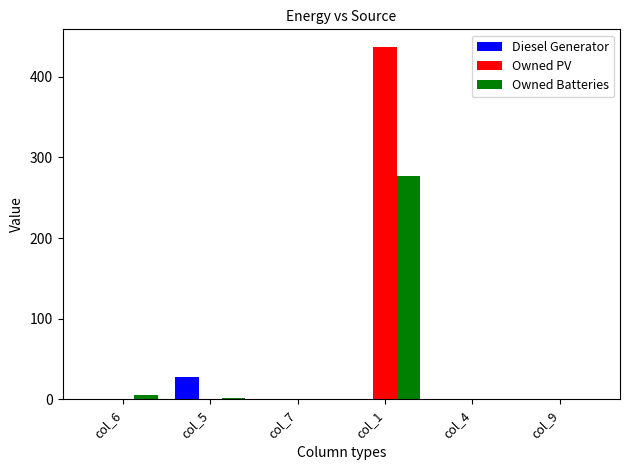

True or false: Diesel Generator has a value of 0 at col_1.

True